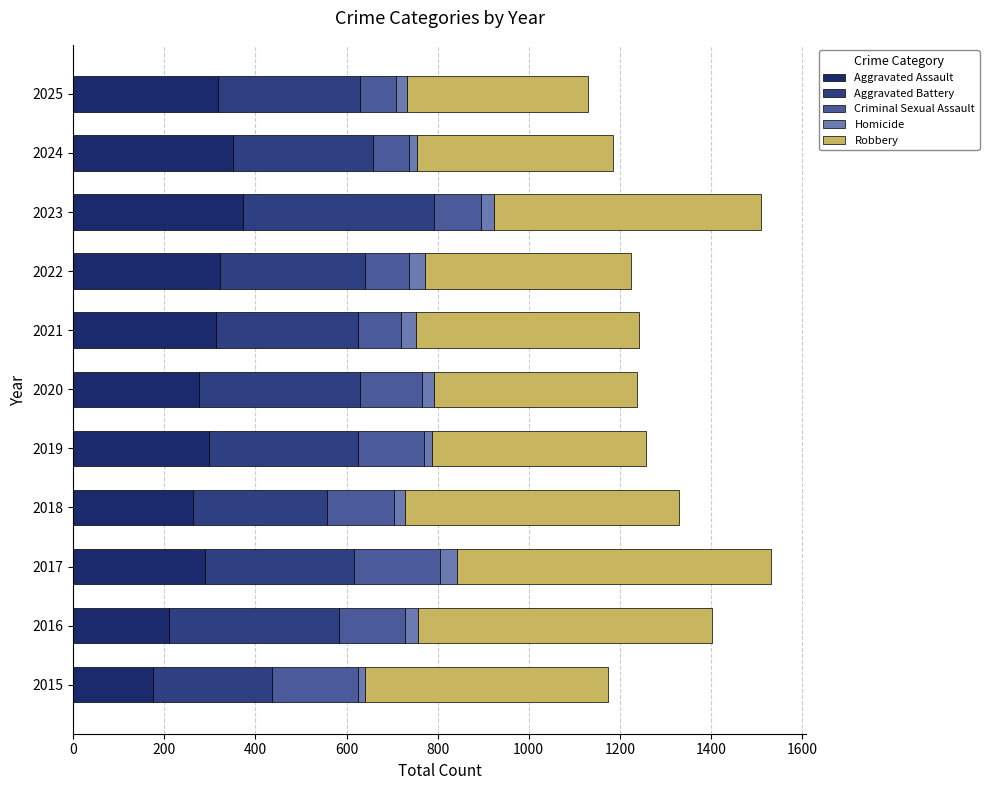

What is the difference between the second highest and minimum values in the Homicide series?

18